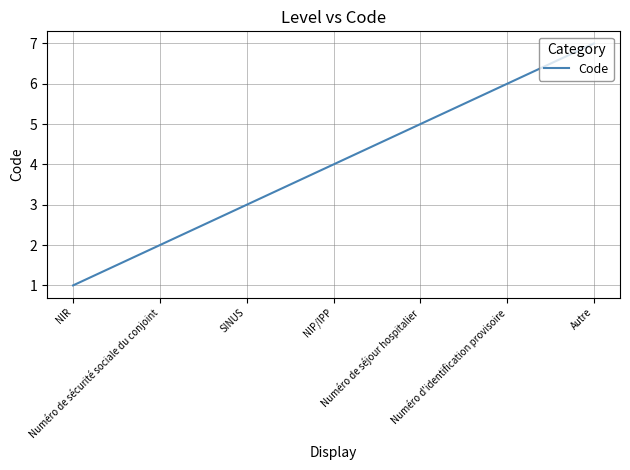

True or false: the data shows 1 at Numéro de sécurité sociale du conjoint.

False